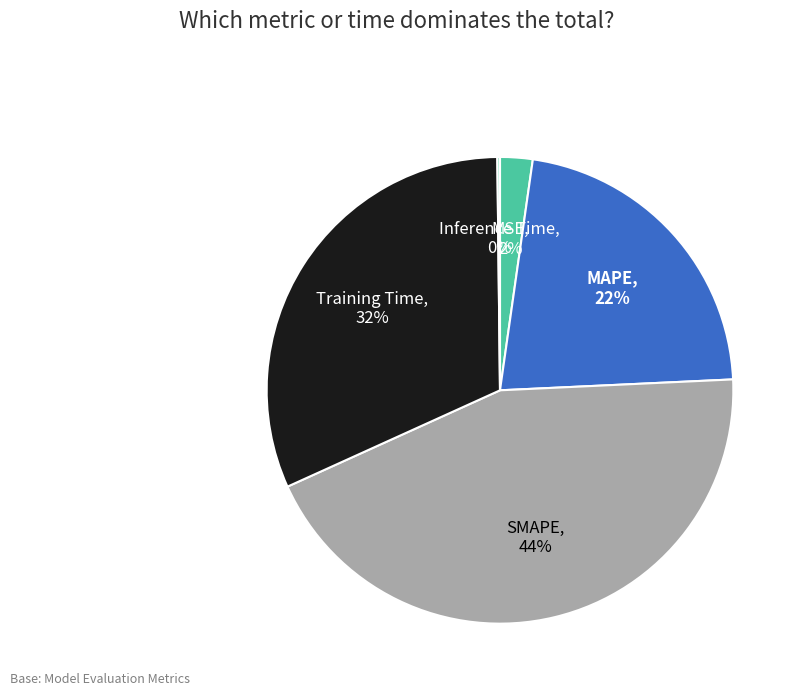

To the nearest percent, what percentage of the pie is Training Time?

44%